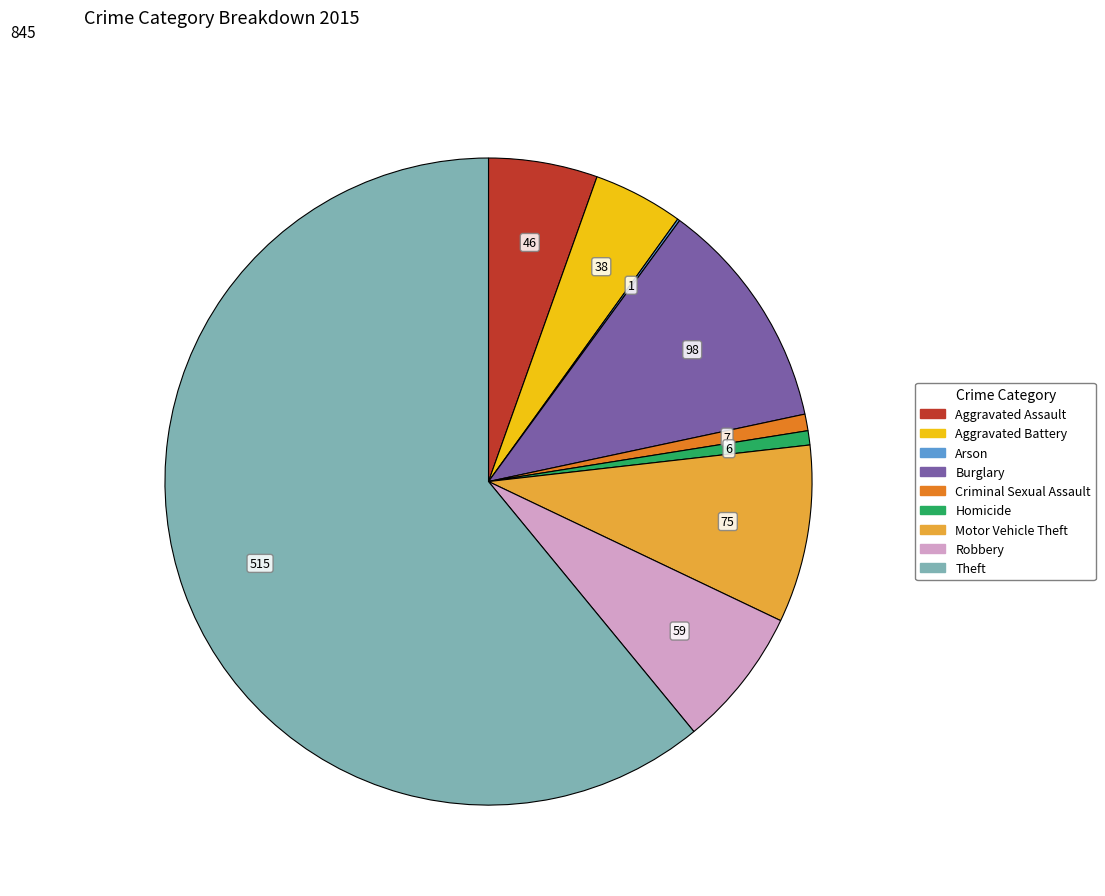

Does Theft represent more than half of the total?

Yes